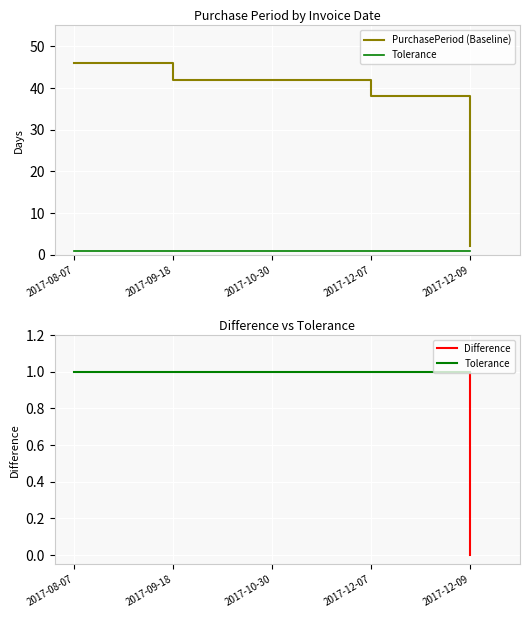

Reading left to right, extract all data points from this chart.

46	42	42	38	2